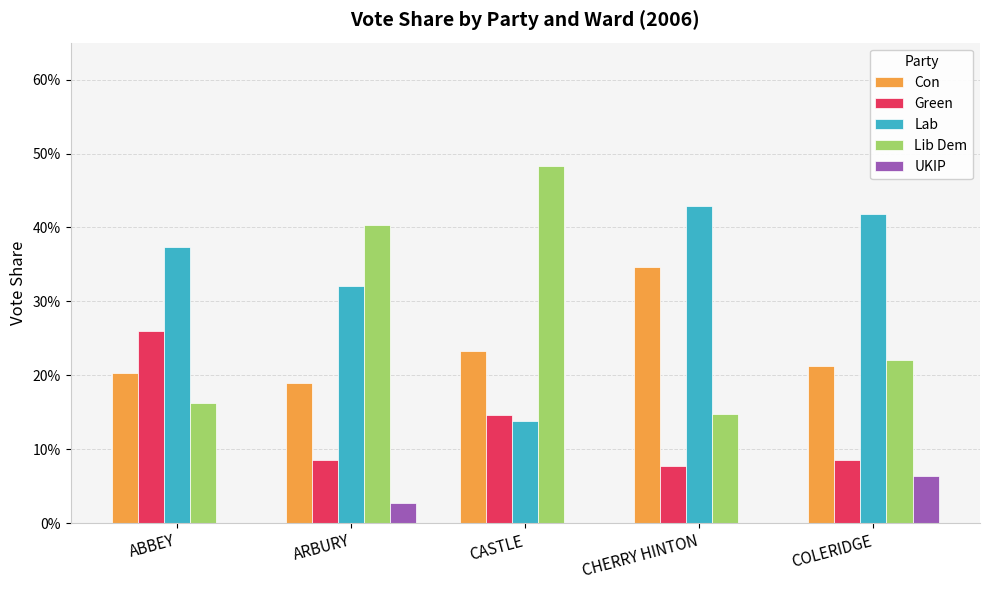

What are all the series names shown in the legend?

Con, Green, Lab, Lib Dem, UKIP